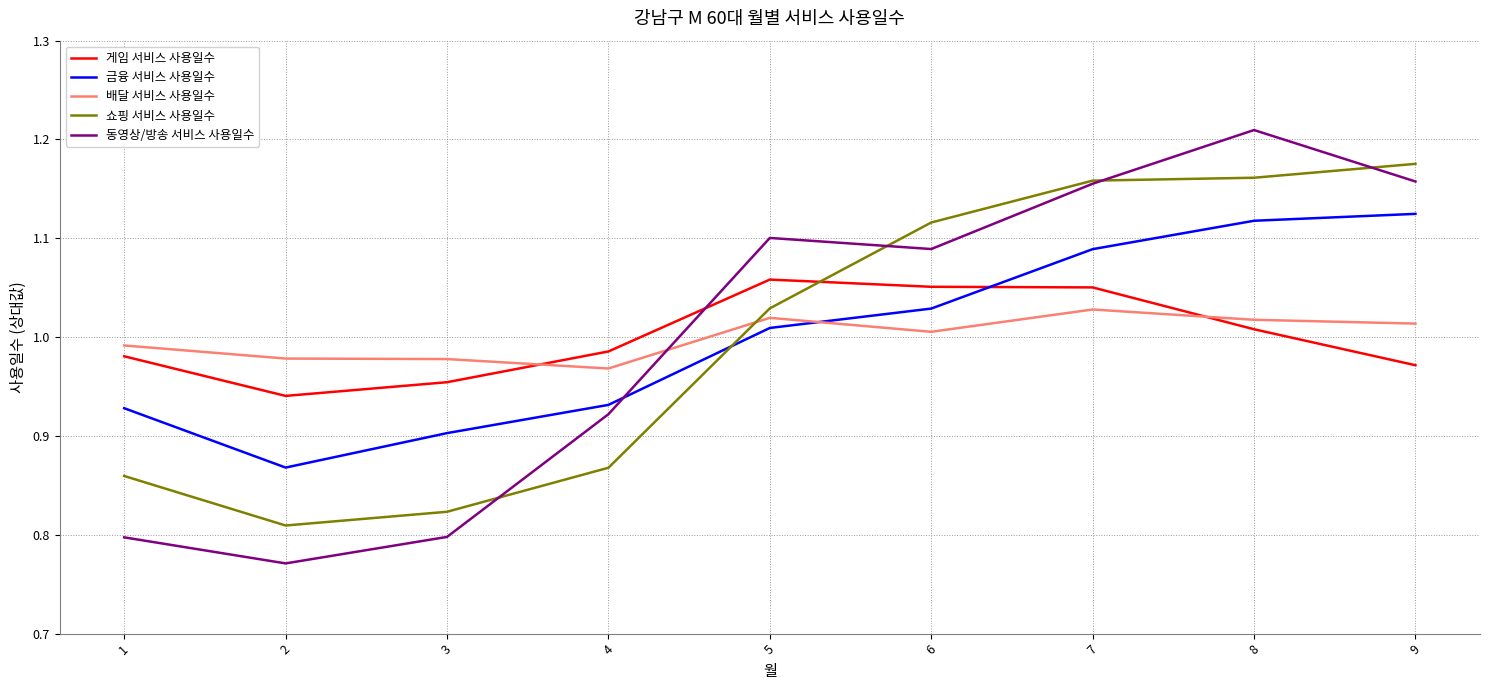

What are all the series names shown in the legend?

게임 서비스 사용일수, 금융 서비스 사용일수, 배달 서비스 사용일수, 쇼핑 서비스 사용일수, 동영상/방송 서비스 사용일수